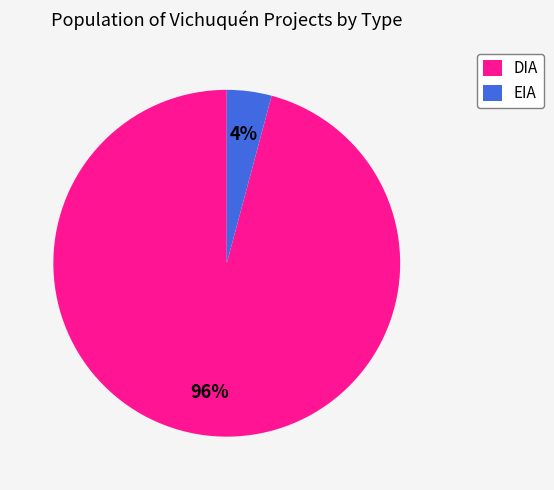

Between DIA and EIA, which is larger?

DIA